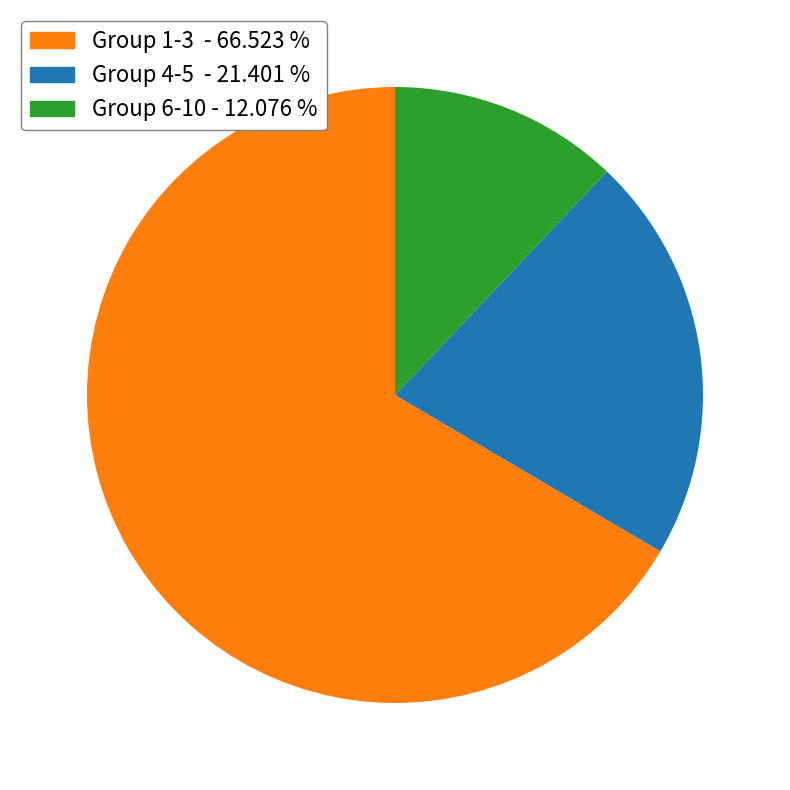

Rank the categories by value from highest to lowest.

Group 1-3 - 66.523 %, Group 4-5 - 21.401 %, Group 6-10 - 12.076 %